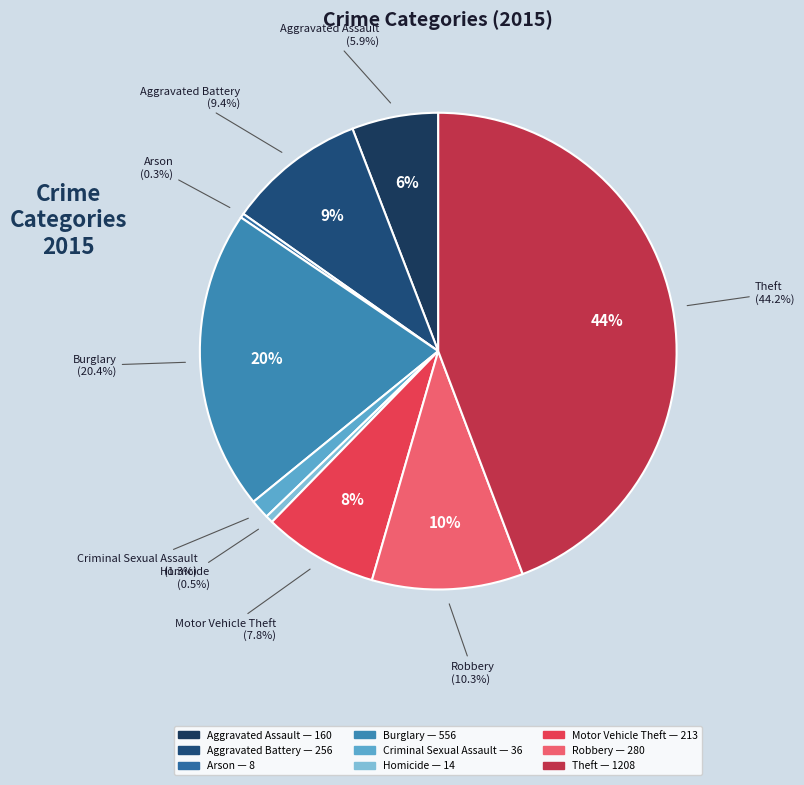

What percentage is the Burglary slice, to the nearest percent?

20%